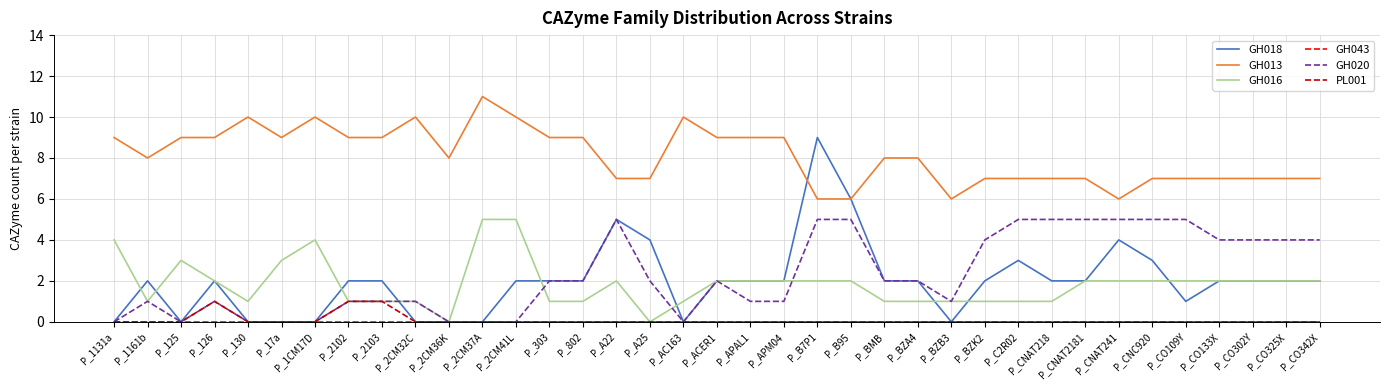

What is the difference between the GH016 values at P_126 and P_303?

1